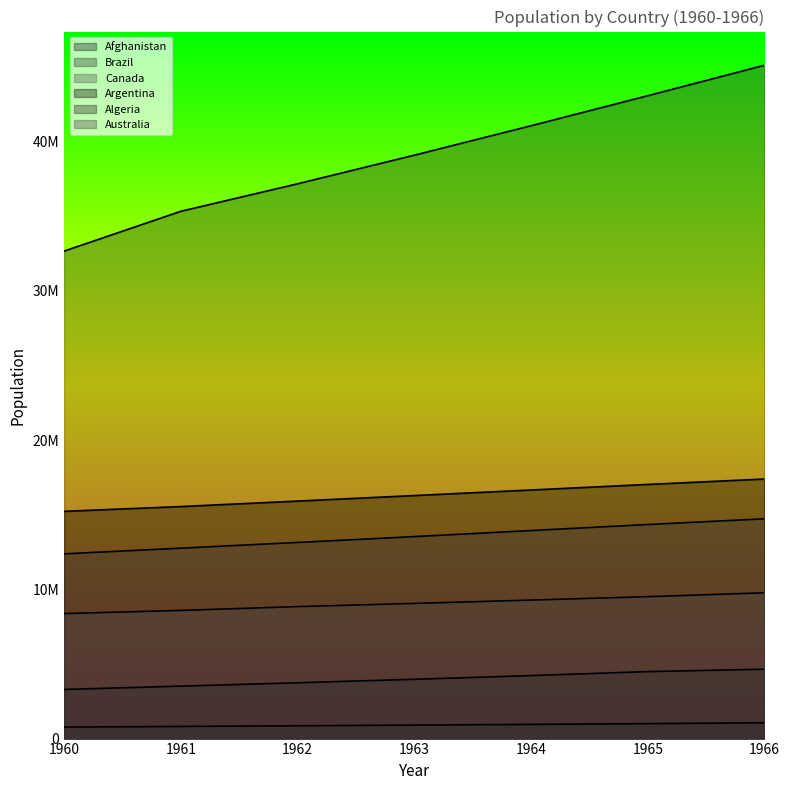

How many data points in Algeria are above 3973289?

4